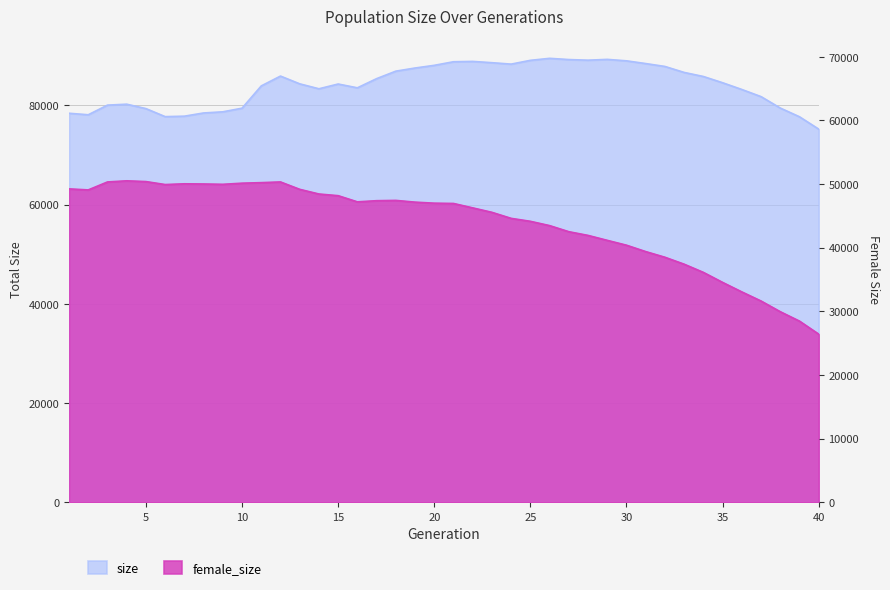

Rank the series by their average value, from lowest to highest.

female_size, size